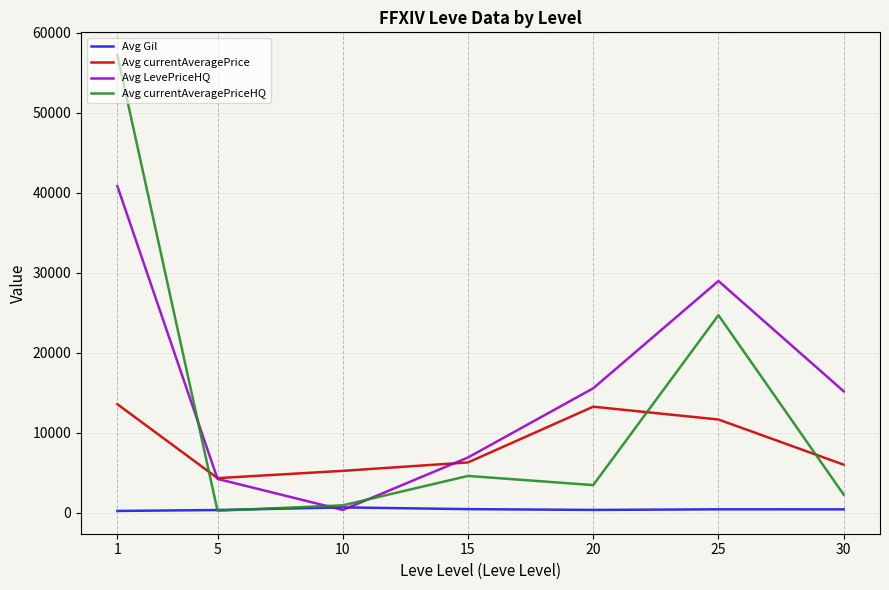

Which series has the largest range (max minus min)?

Avg currentAveragePriceHQ